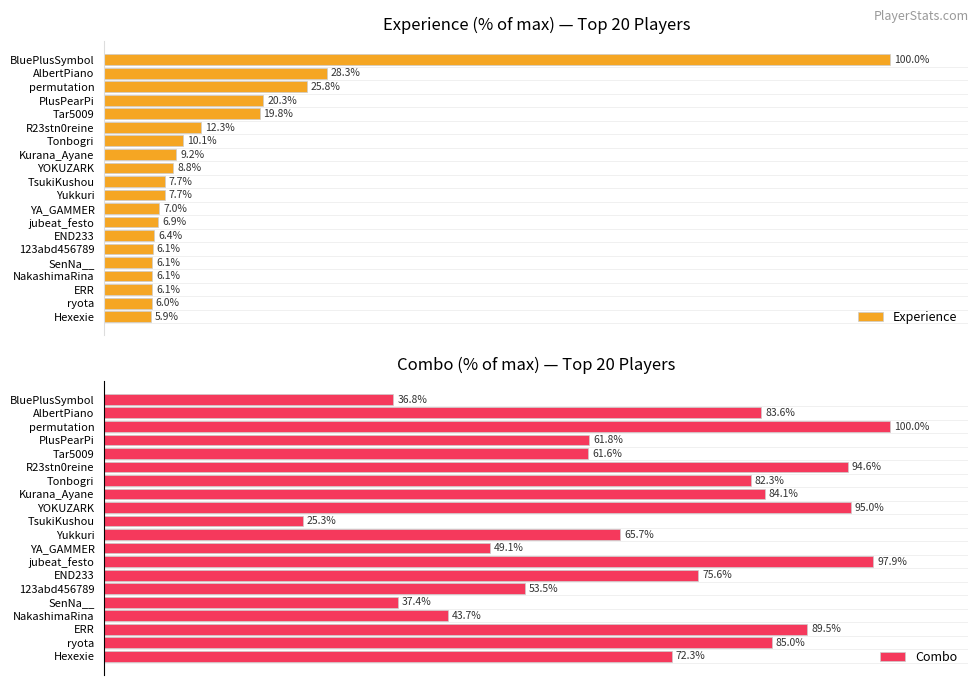

At which label is Experience closest to 52?

AlbertPiano